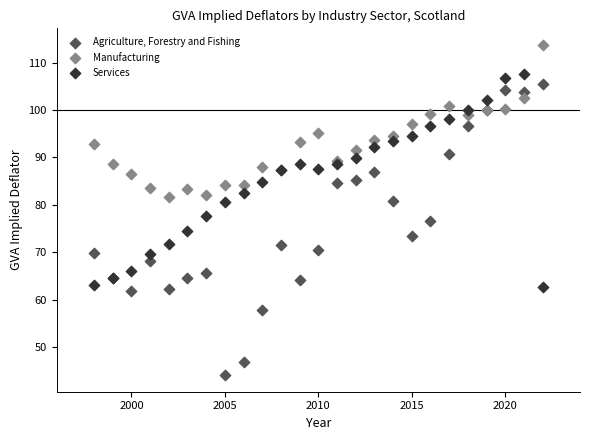

Which series has the largest Y range (max minus min)?

Agriculture, Forestry and Fishing